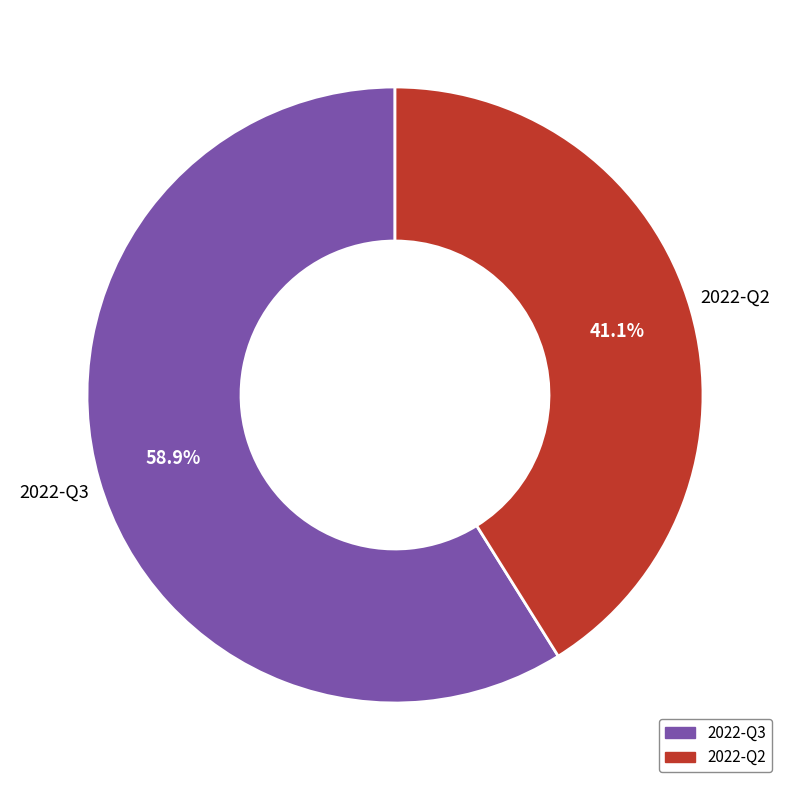

To the nearest percent, what is the difference between the largest and smallest slice percentages?

18%